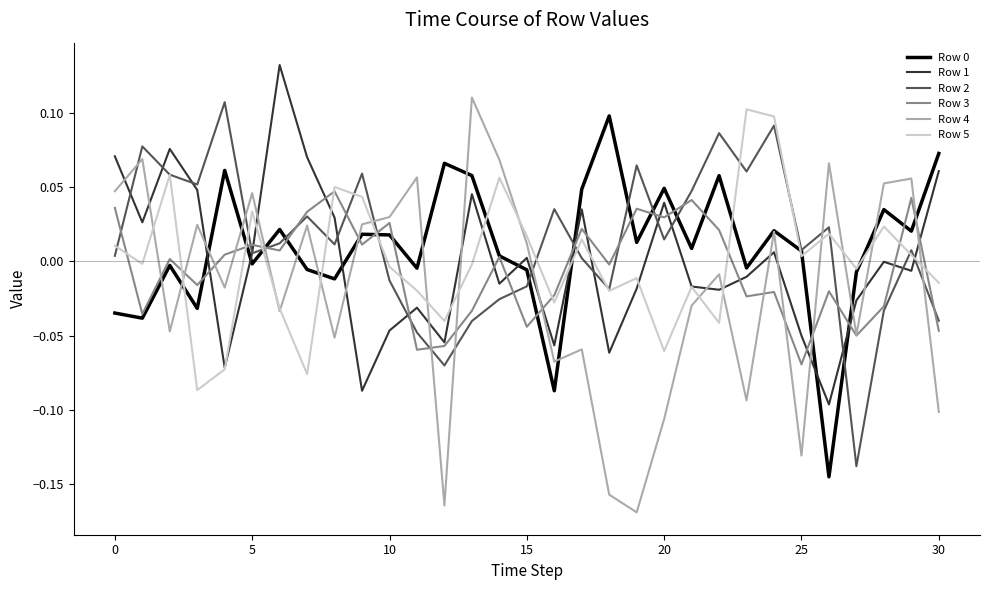

How many times do Row 2 and Row 4 cross each other?

9